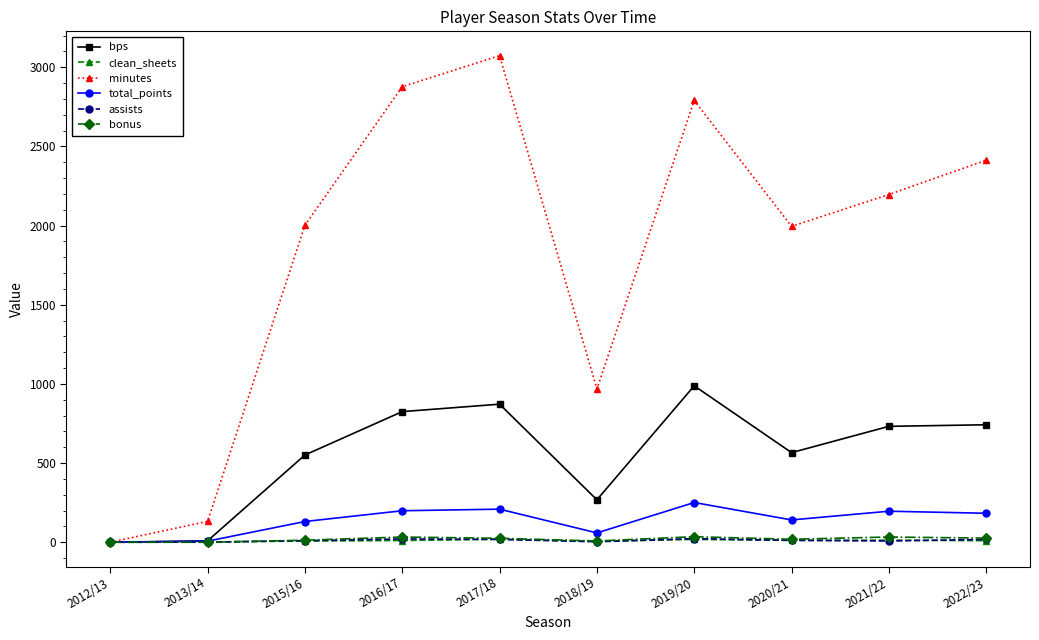

What is the label of the 2nd point from the left?

2013/14